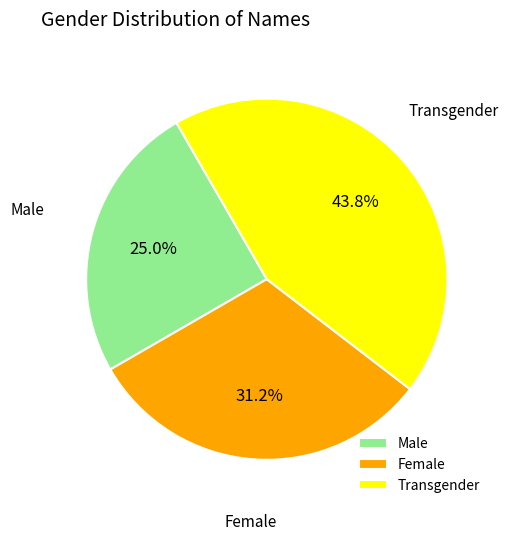

Is there any slice that represents more than half of the pie?

No